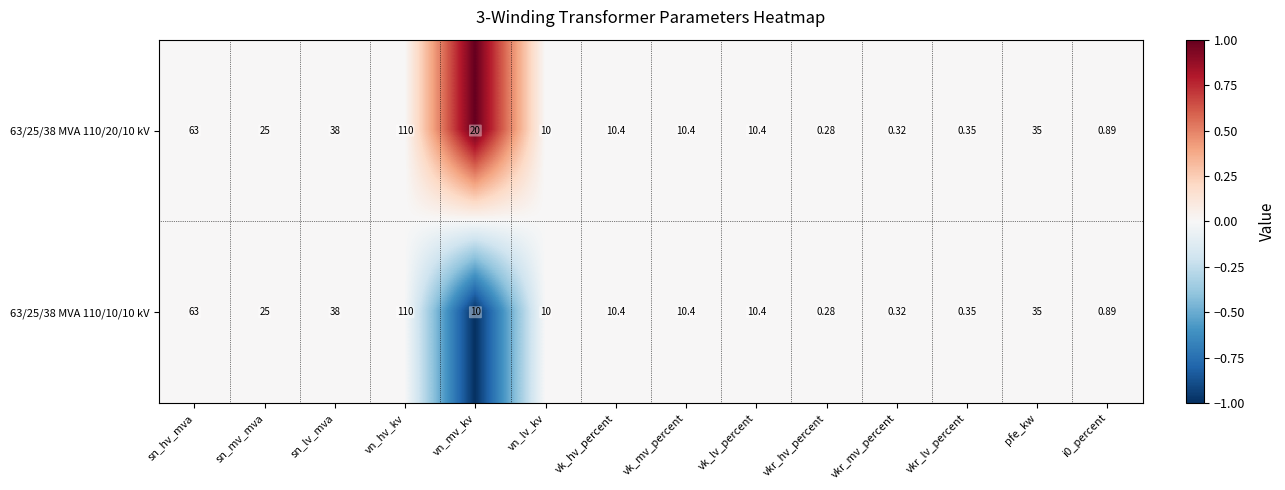

How many distinct data groups are displayed?

2